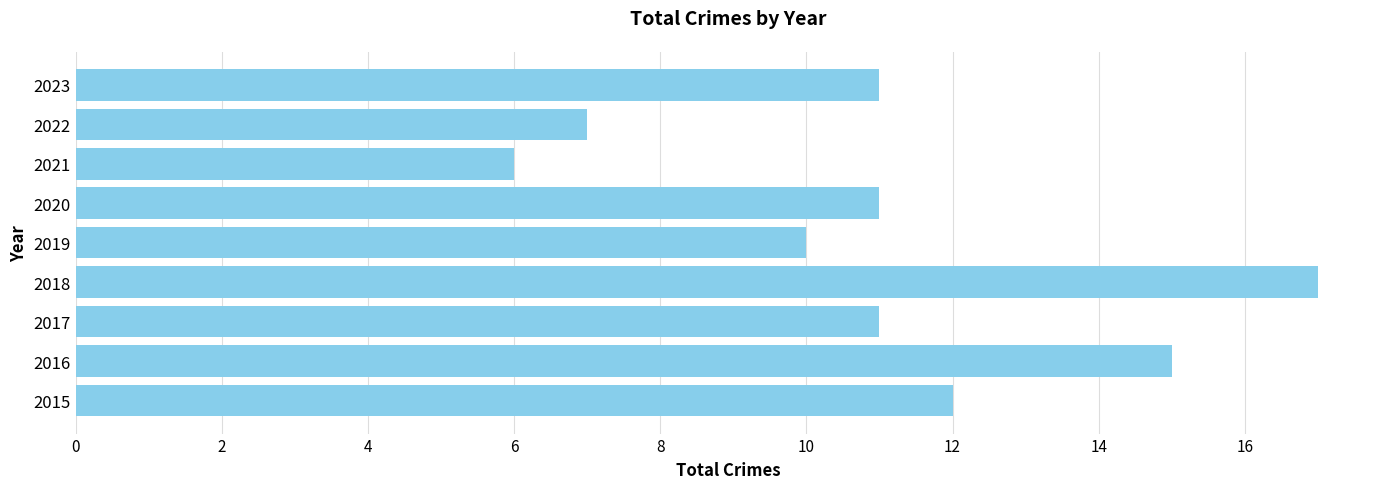

Are the bars horizontal?

Yes